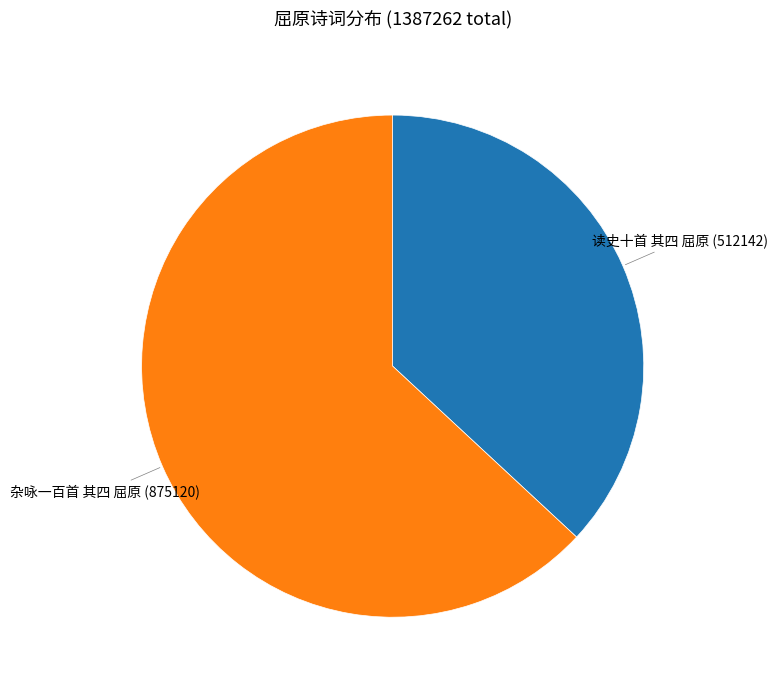

Which slice is the largest?

杂咏一百首 其四 屈原